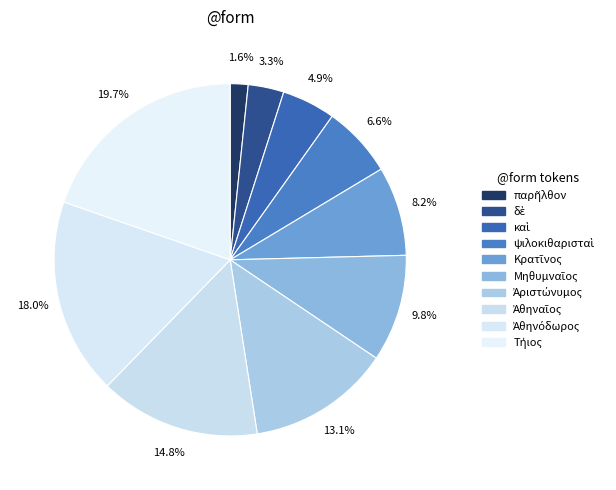

What portion of the pie excludes ψιλοκιθαρισταὶ?

93.4%